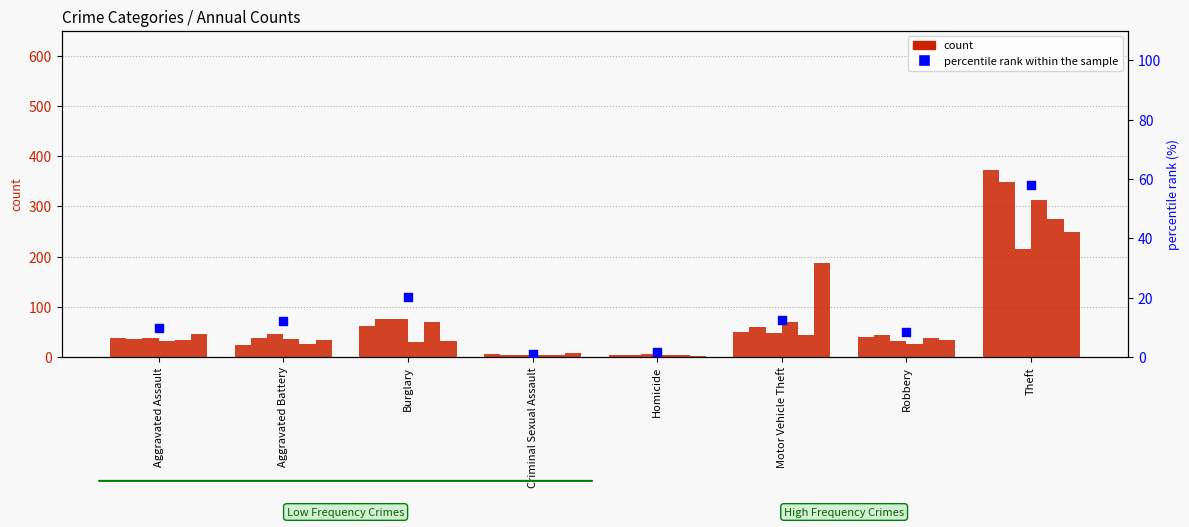

What is the change in value from Robbery to Theft?

+49.3